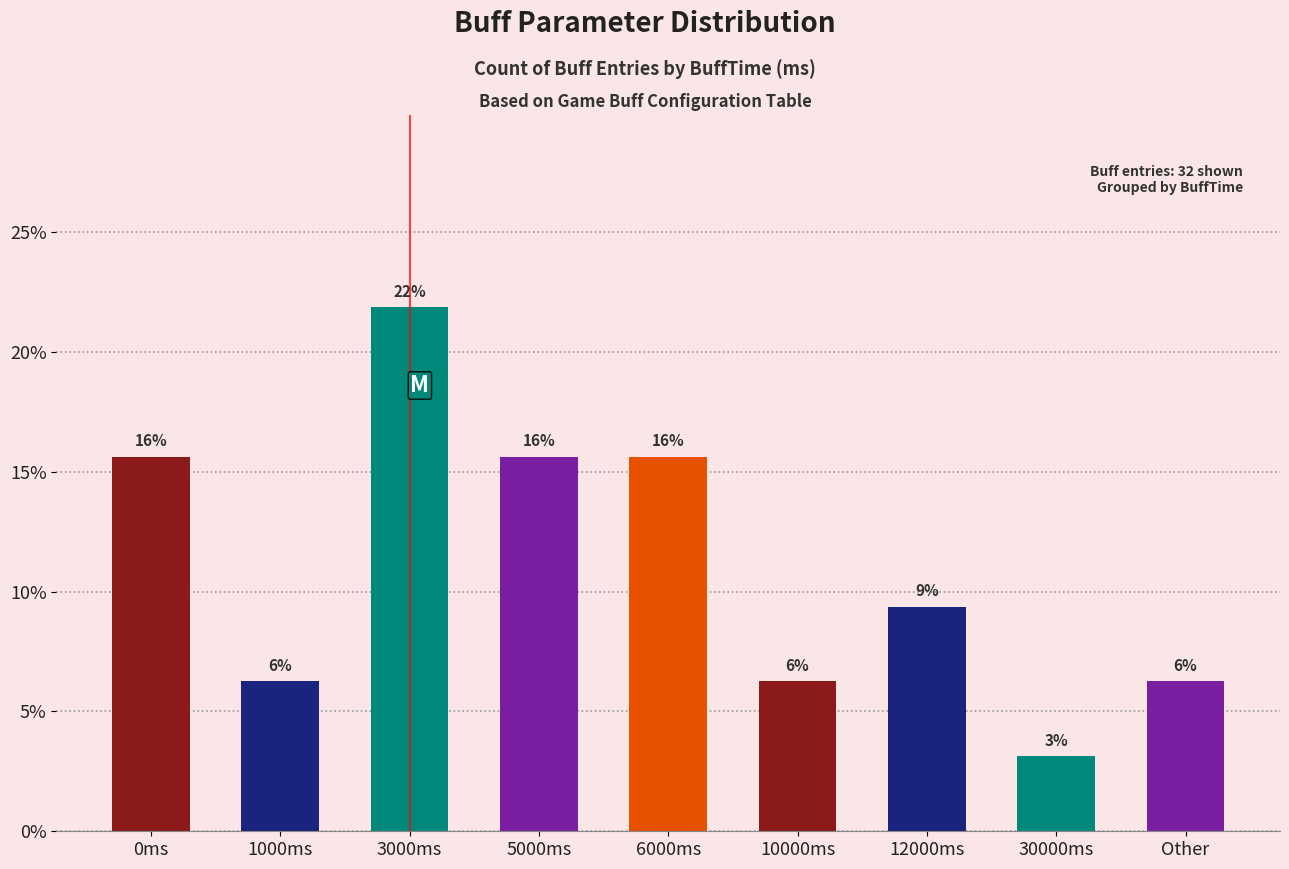

List the labels in order of value, largest first.

3000ms, 0ms, 5000ms, 6000ms, 12000ms, 1000ms, 10000ms, Other, 30000ms